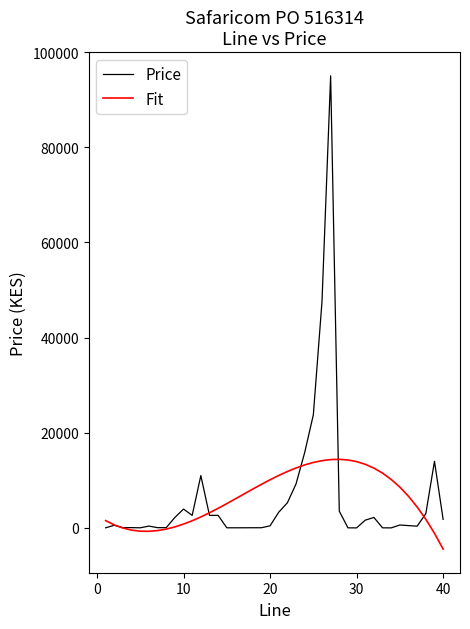

What are all the series names shown in the legend?

Price, Fit